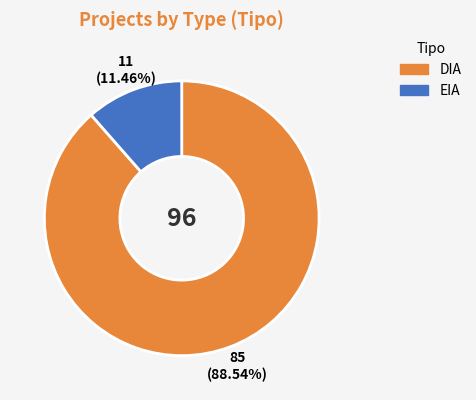

Combined, do EIA and DIA account for over 50%?

Yes